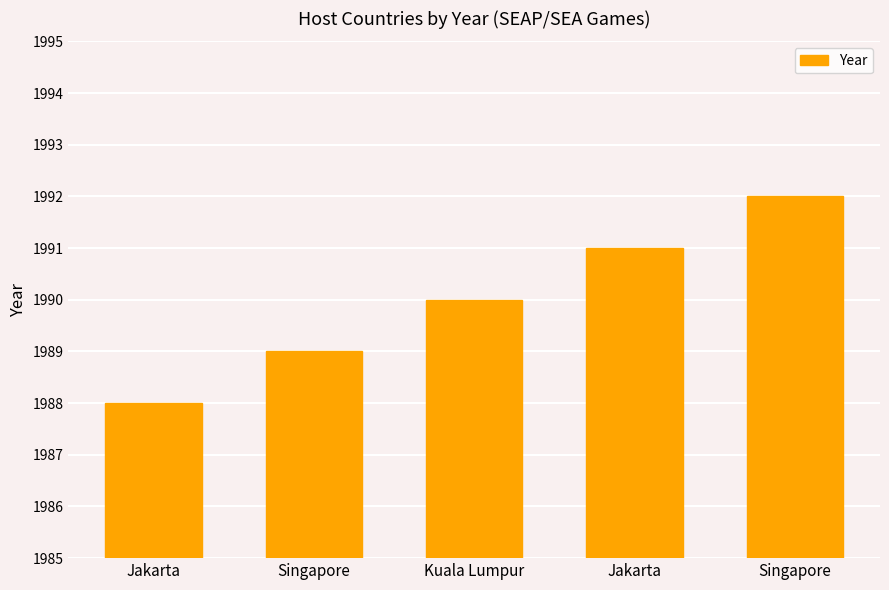

Rank the categories by value from highest to lowest.

Singapore, Jakarta, Kuala Lumpur, Singapore, Jakarta